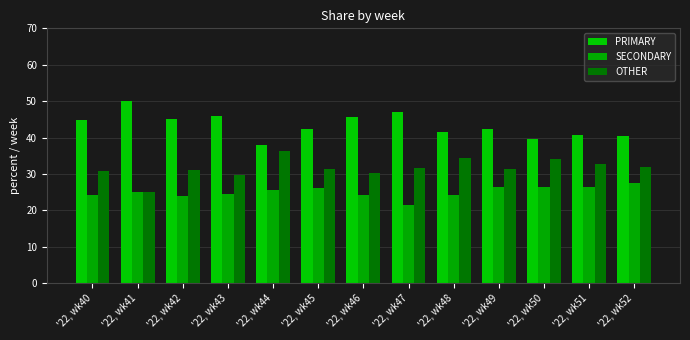

Rank the series by their maximum value, from highest to lowest.

PRIMARY, OTHER, SECONDARY